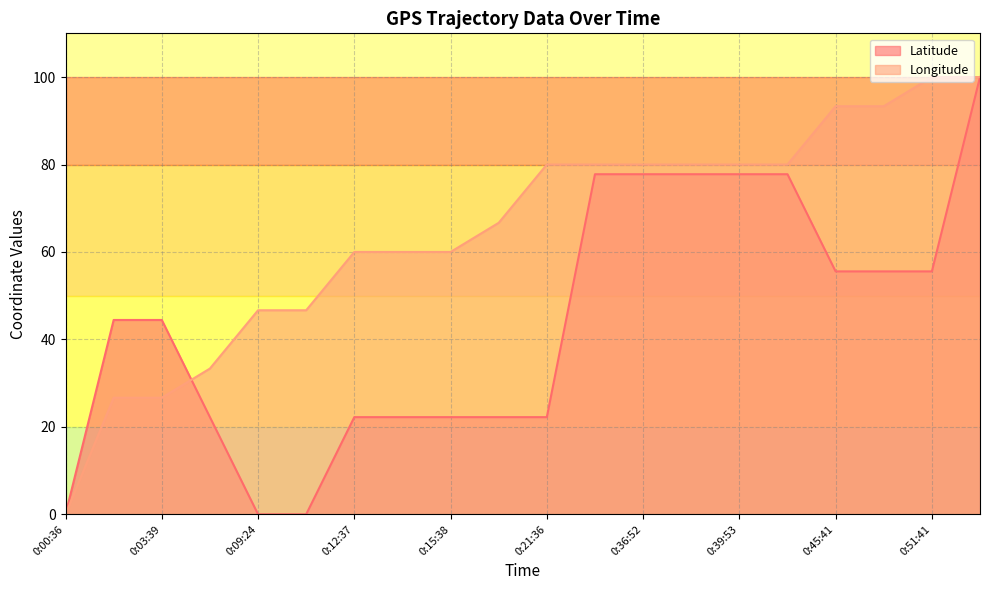

What are all the series names shown in the legend?

Latitude, Longitude